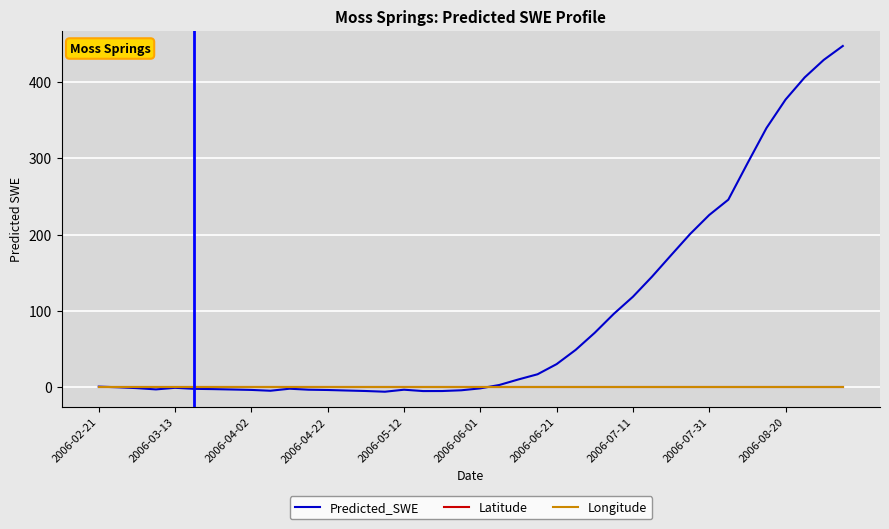

Does the chart have visible grid lines?

Yes